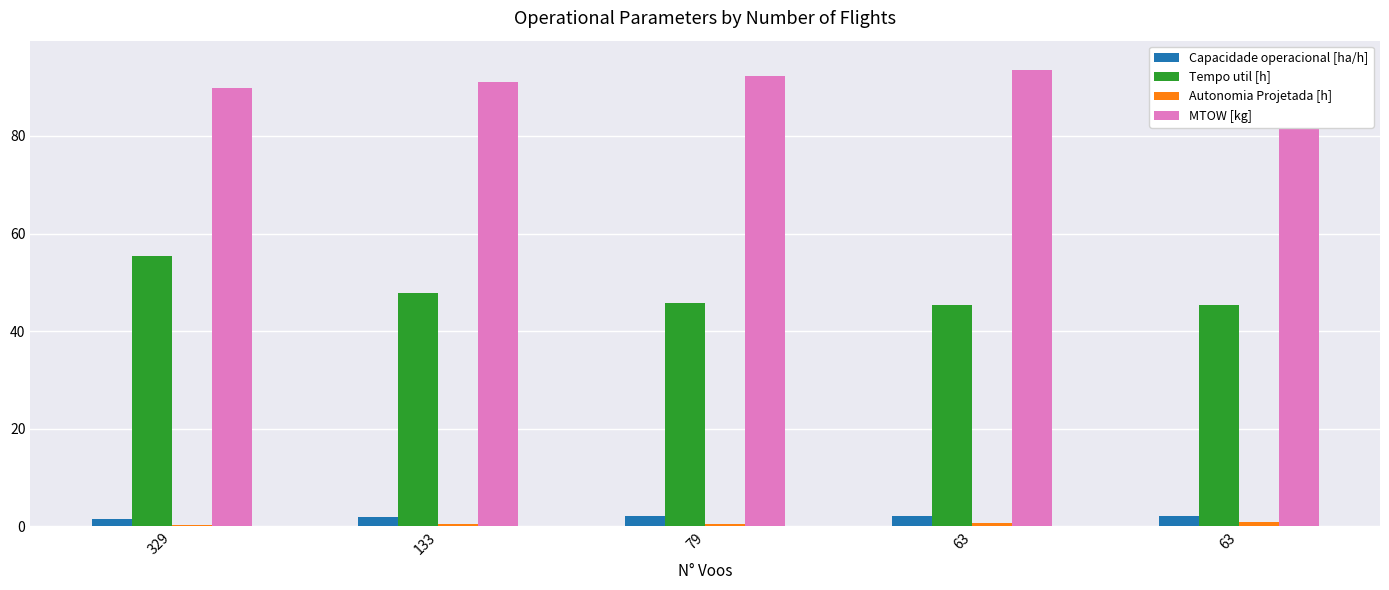

Is the value of Capacidade operacional [ha/h] at 63 greater than the value of Autonomia Projetada [h] at 329?

Yes